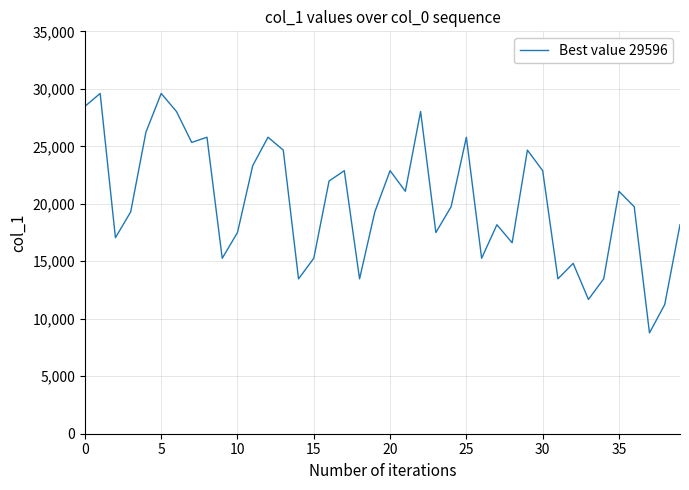

How many interior local peaks (higher than both neighbors) does the data have?

12